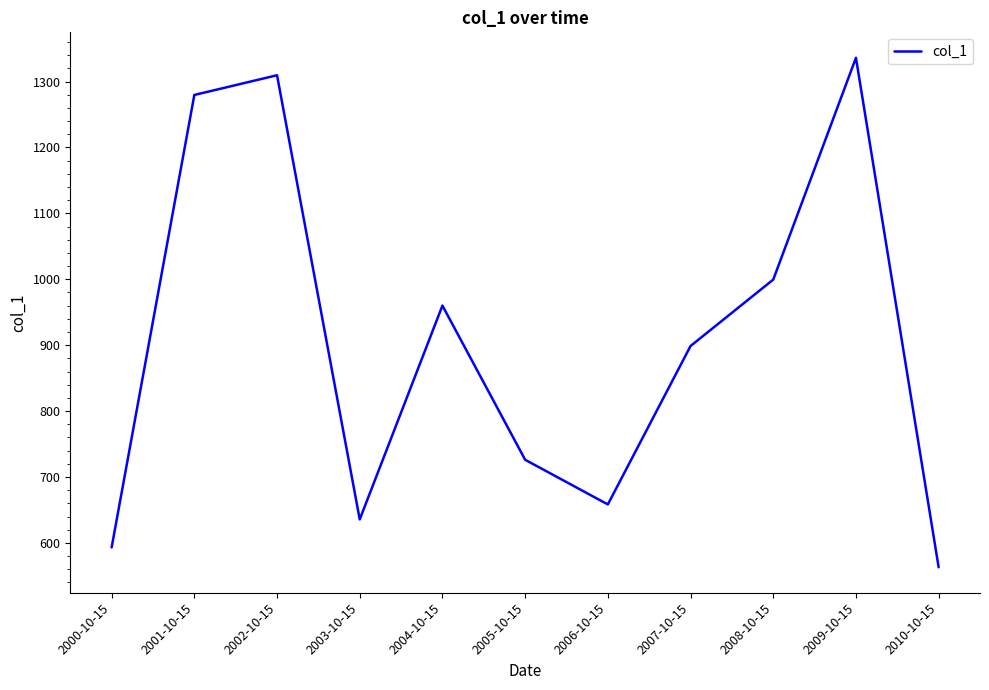

Reading left to right, transcribe all the data shown in this chart.

2000-10-15=593.1	2001-10-15=1279.6	2002-10-15=1309.5	2003-10-15=635.6	2004-10-15=960.0	2005-10-15=726.1	2006-10-15=658.3	2007-10-15=898.7	2008-10-15=999.5	2009-10-15=1336.0	2010-10-15=563.0